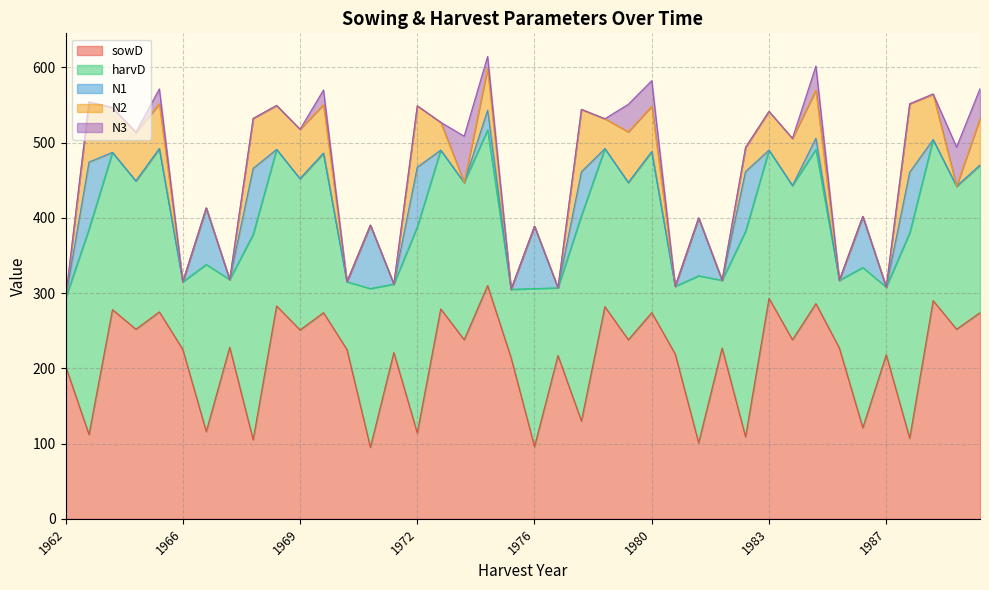

What is the minimum value for sowD?

95.0